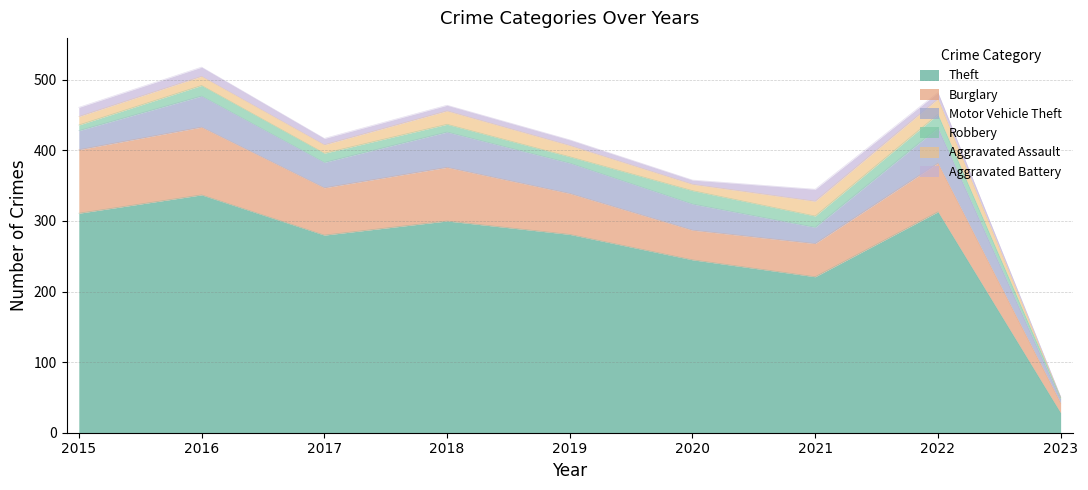

Reading left to right, what are all the values shown in this chart?

Theft: 311	337	280	300	281	245	221	313	28
Burglary: 90	96	67	76	58	42	47	69	14
Motor Vehicle Theft: 27	44	36	50	43	37	23	50	5
Robbery: 8	15	13	11	9	19	16	19	3
Aggravated Assault: 12	13	12	19	16	9	21	22	0
Aggravated Battery: 13	13	9	8	8	6	17	9	1